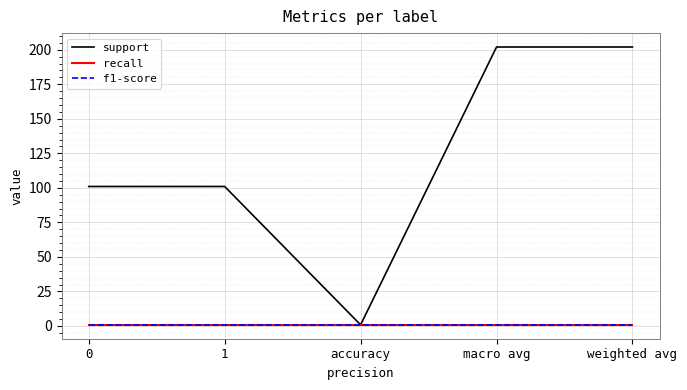

Reading left to right, extract all data points from this chart.

support: 0=101.0	1=101.0	accuracy=0.8	macro avg=202.0	weighted avg=202.0
recall: 0=0.8	1=0.8	accuracy=0.8	macro avg=0.8	weighted avg=0.8
f1-score: 0=0.8	1=0.8	accuracy=0.8	macro avg=0.8	weighted avg=0.8